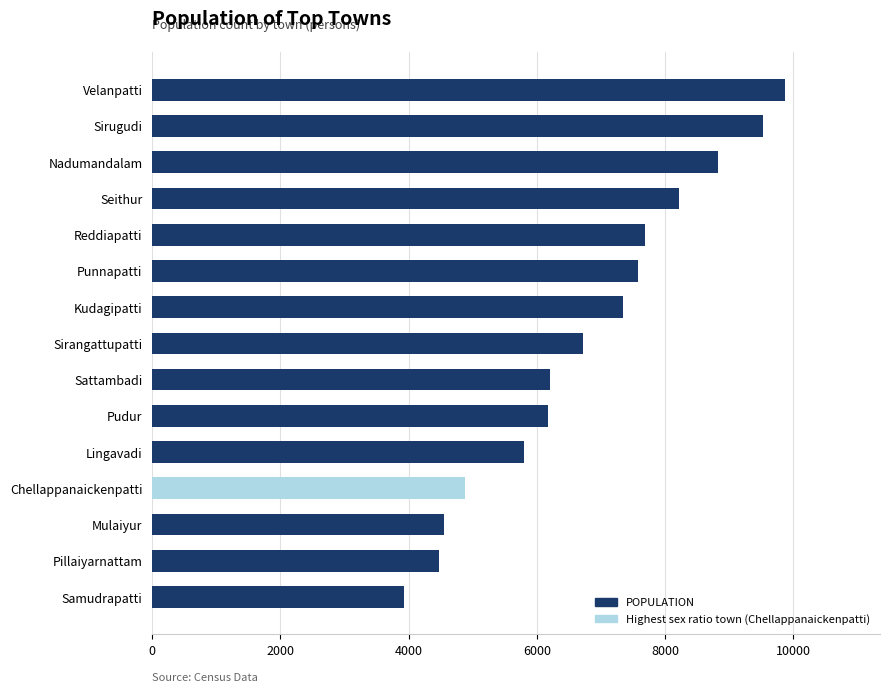

What is the label of the 13th bar from the bottom?

Nadumandalam